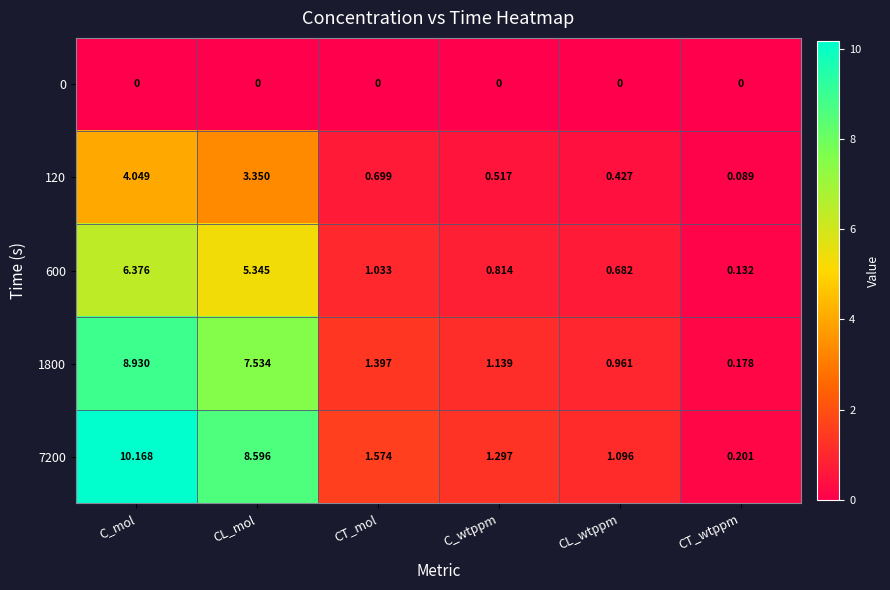

Rank the categories by 120 value from lowest to highest.

CT_wtppm, CL_wtppm, C_wtppm, CT_mol, CL_mol, C_mol